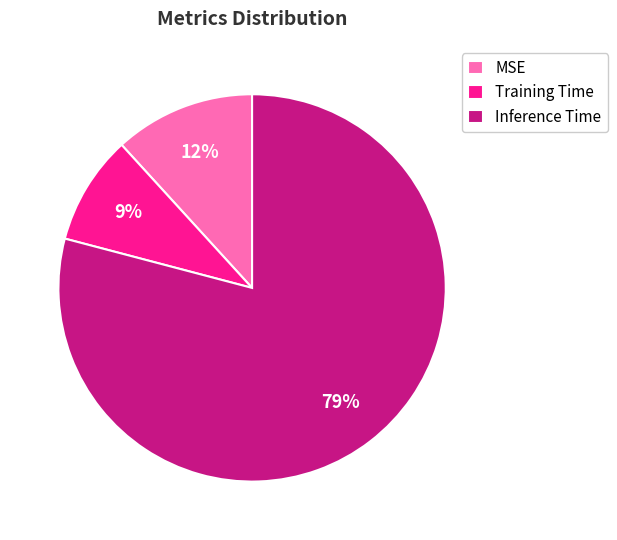

Rank the categories by value from lowest to highest.

Training Time, MSE, Inference Time